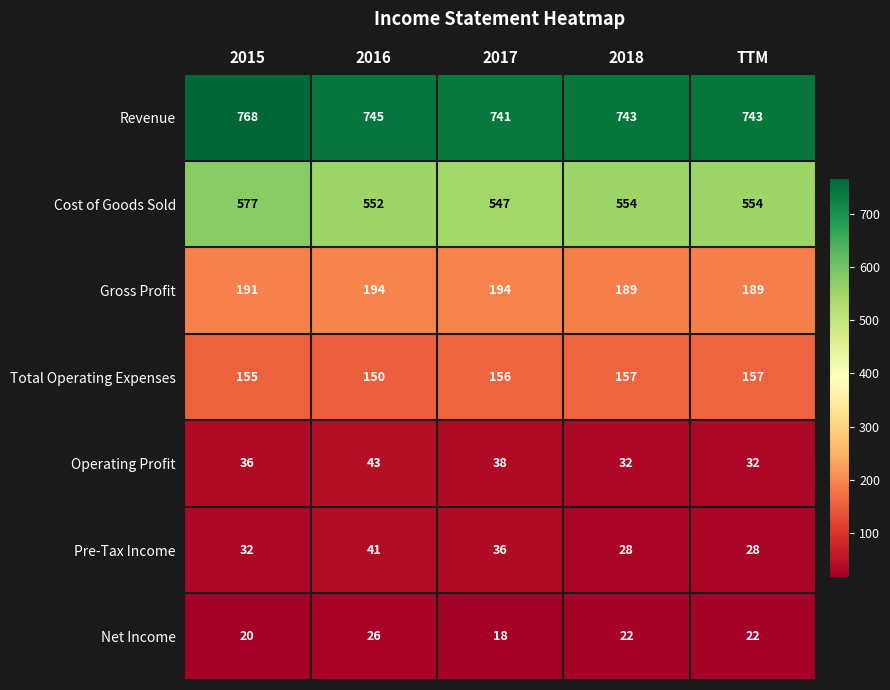

Where is Total Operating Expenses nearest to the value 153?

2015